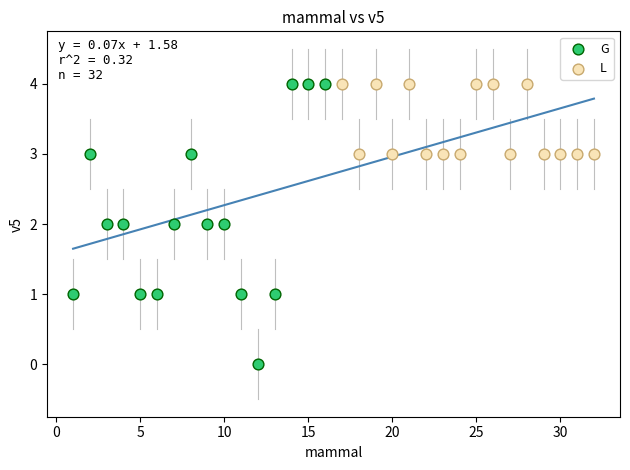

Which series reaches the minimum Y coordinate?

G